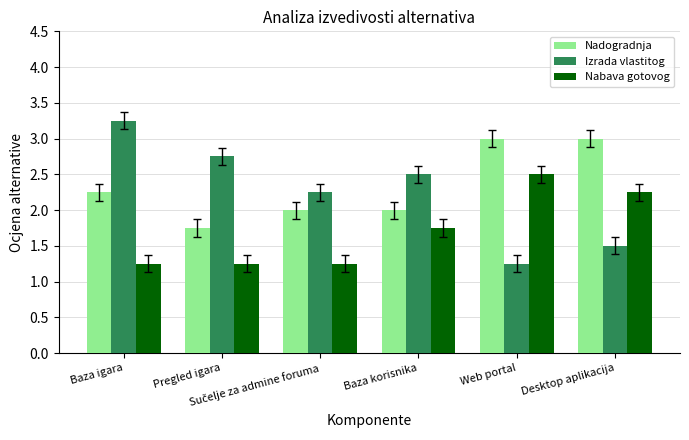

True or false: Nadogradnja has a value of 3.0 at Web portal.

True